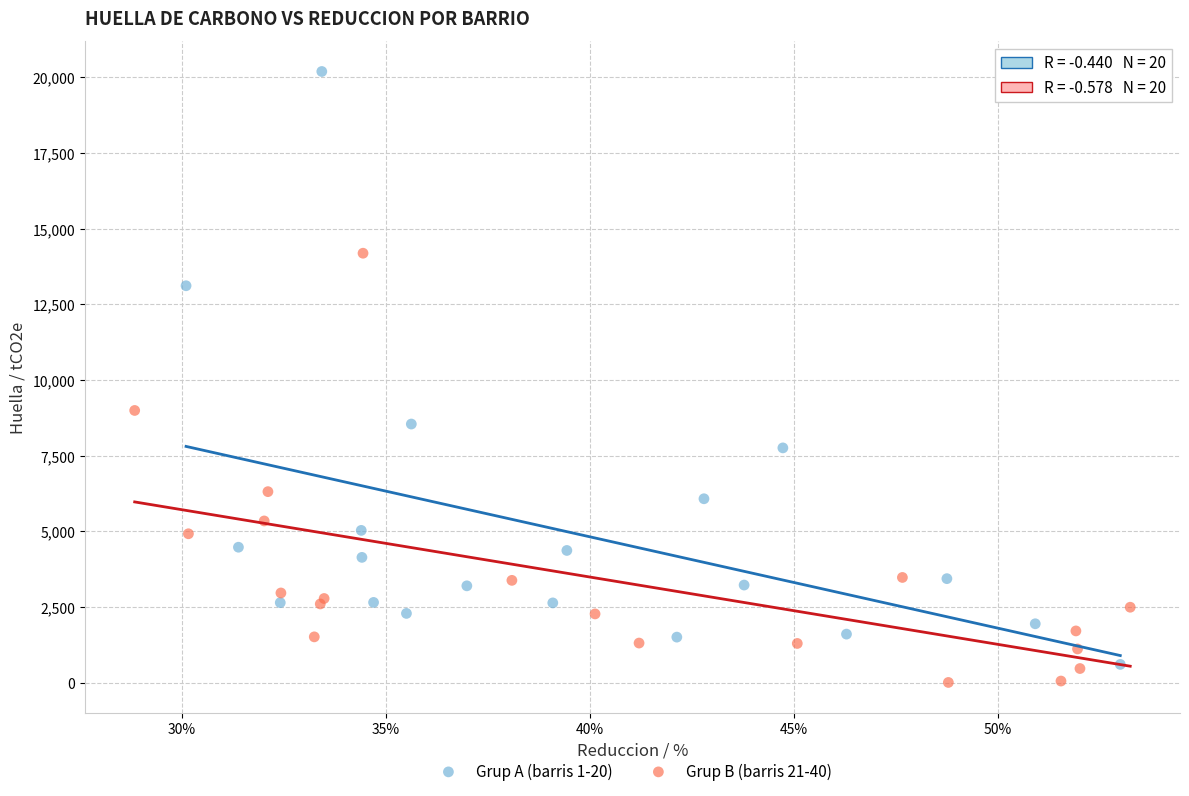

Which series has the largest Y range (max minus min)?

Grup A (barris 1-20)